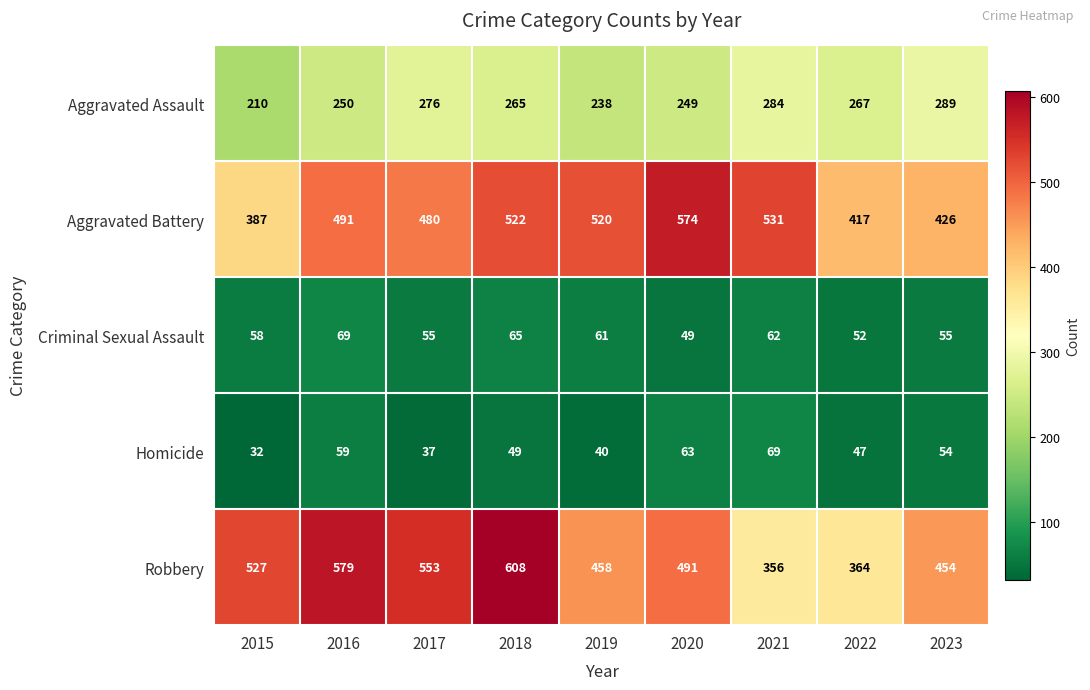

How many categories are shown in the chart?

9